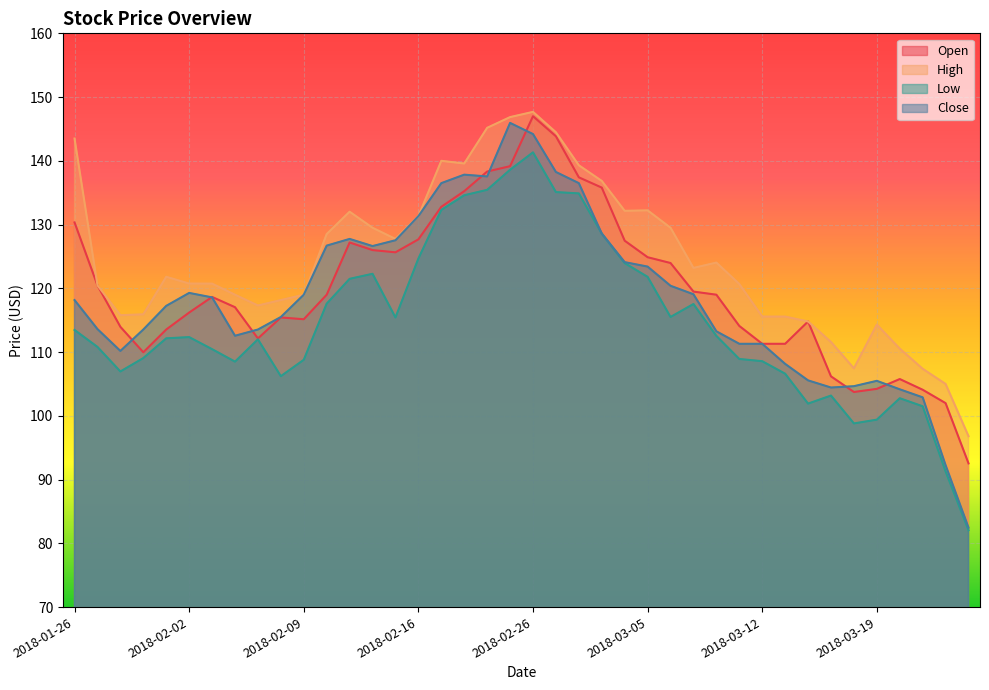

Which series has the largest total across all categories?

High